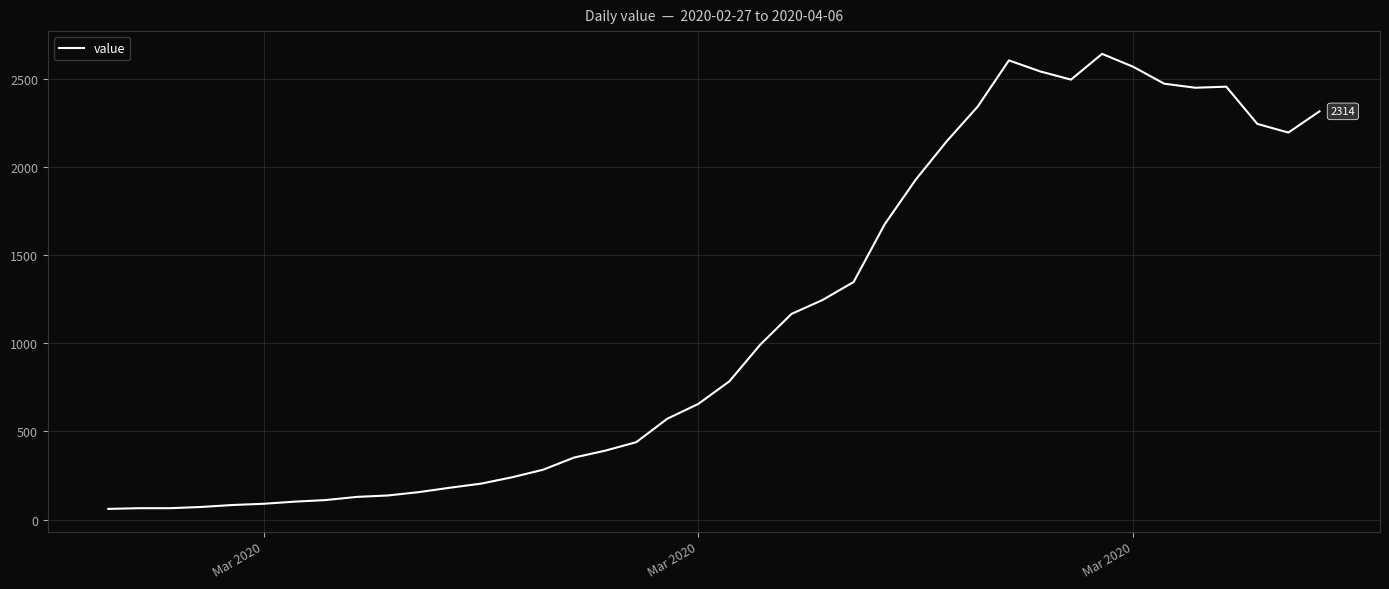

What is the minimum value shown in the chart?

61